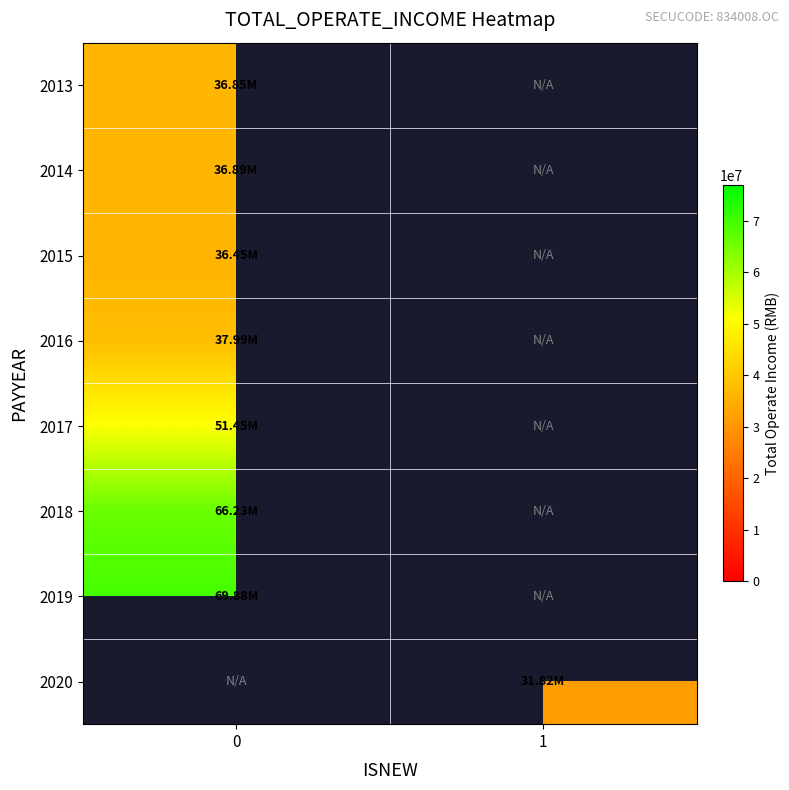

What is the maximum value for 2017?

51452691.9